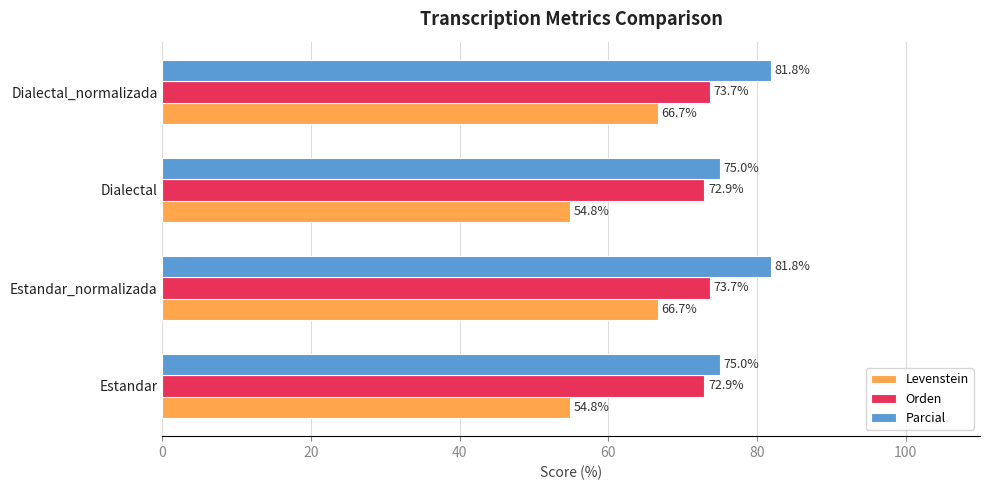

List the series in order of their peak value, lowest first.

Levenstein, Orden, Parcial